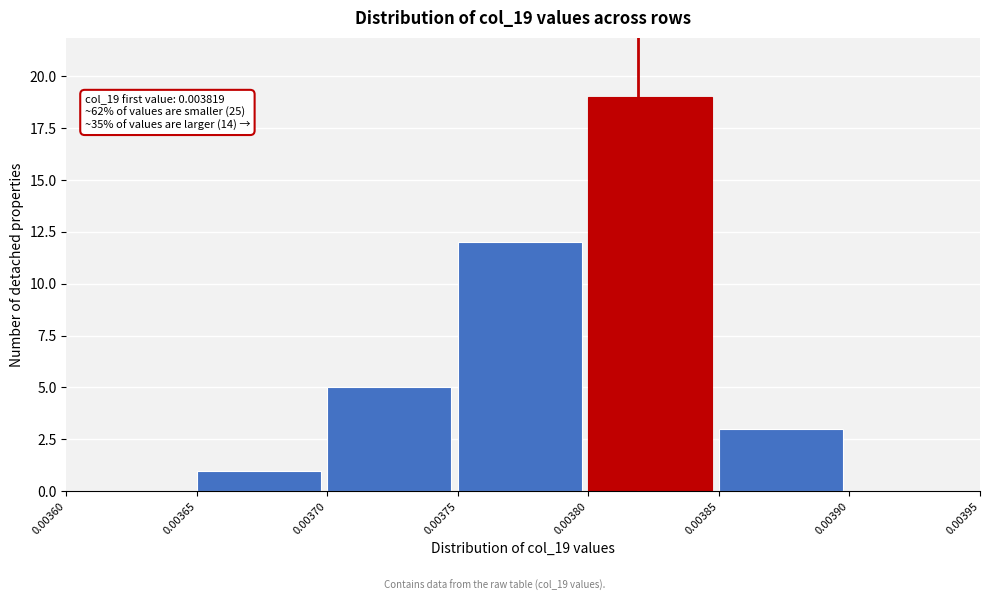

Over which range of the x-axis is the bar tallest?

0.00380 to 0.00385